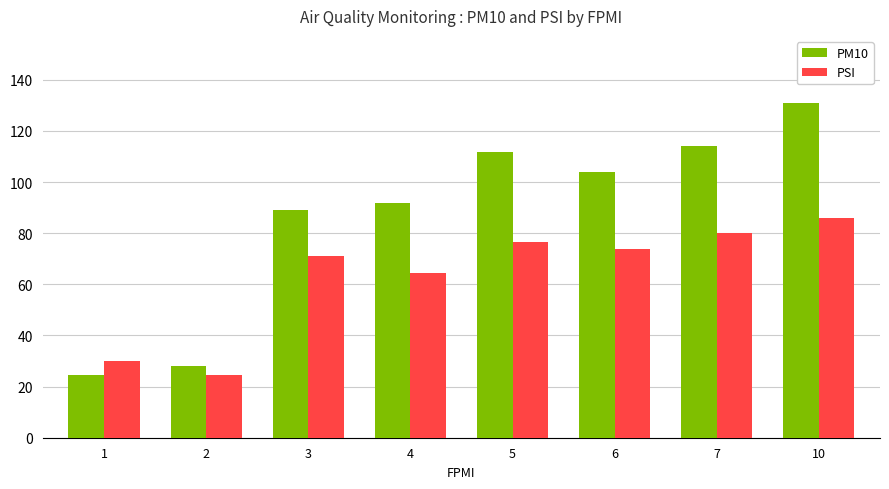

What is the average value of the PM10 series?

86.8